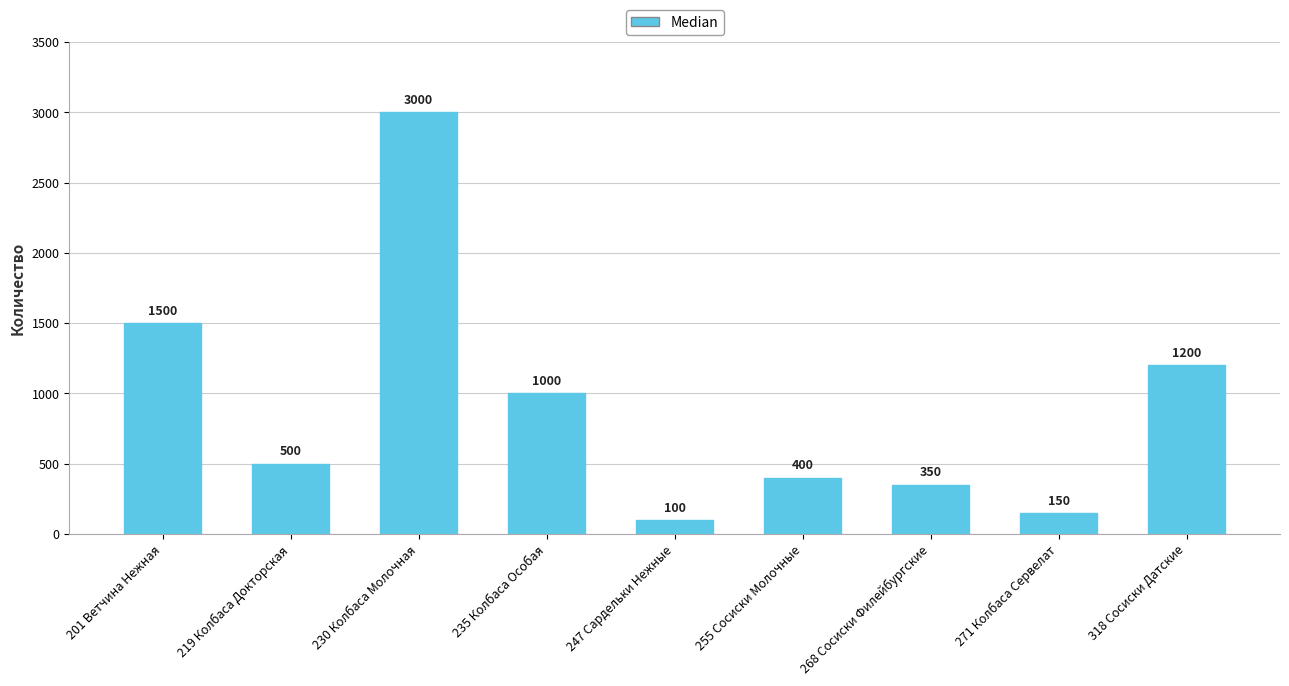

Where is the data nearest to the value 1550?

201 Ветчина Нежная